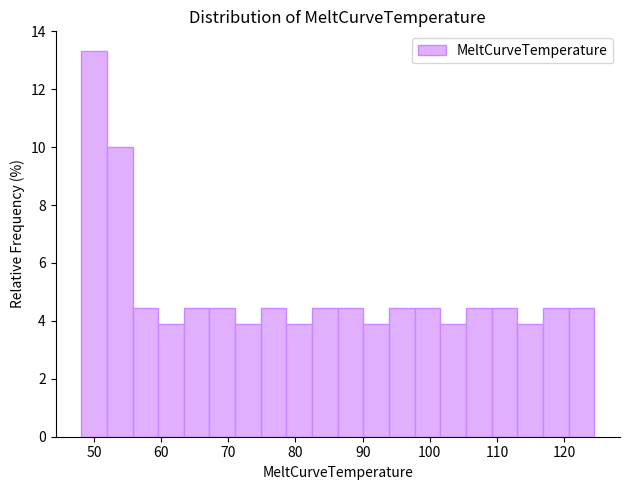

Read against the x-axis, roughly where is the centre of the tallest bar?

50